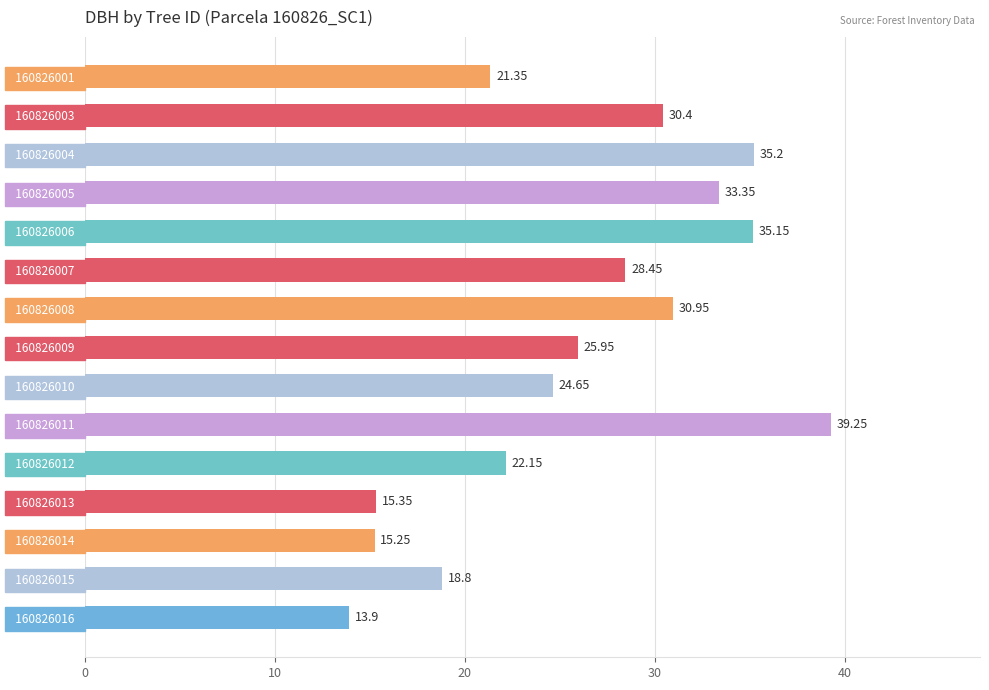

What is the sum of the values at   160826005   and   160826011  ?

72.6